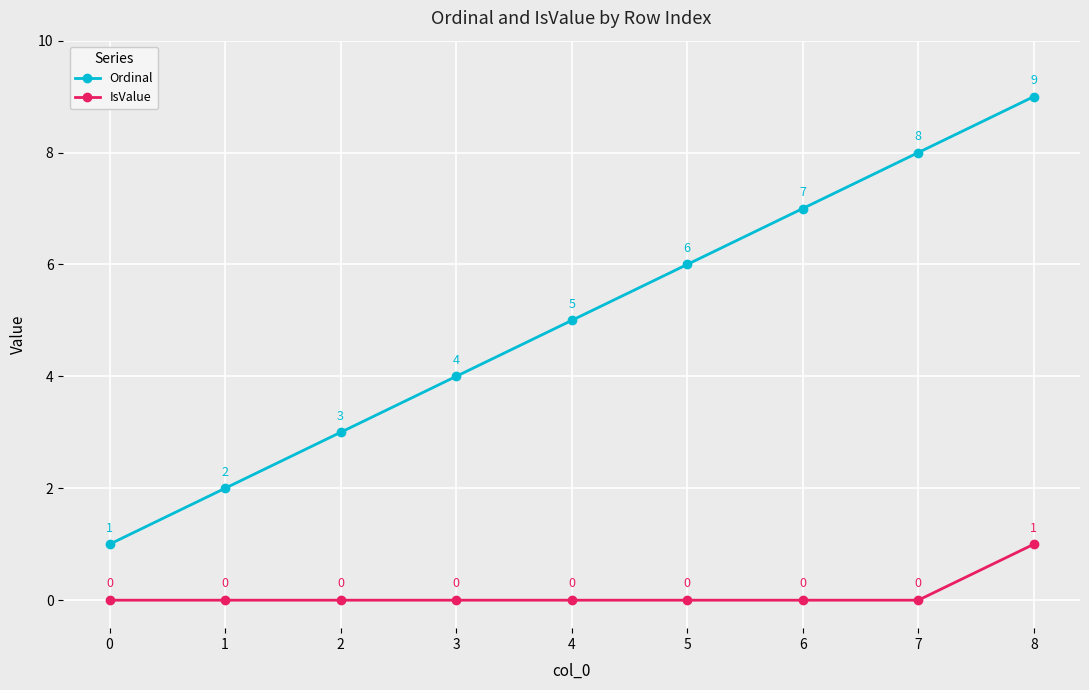

Does the chart display data point markers on the line(s)?

Yes